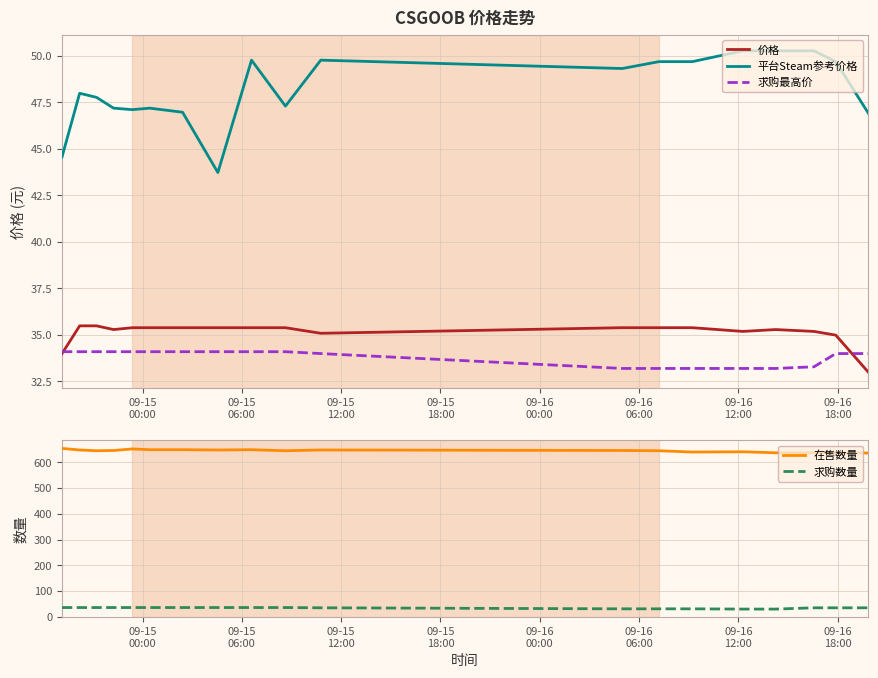

Which series has the largest total across all categories?

在售数量